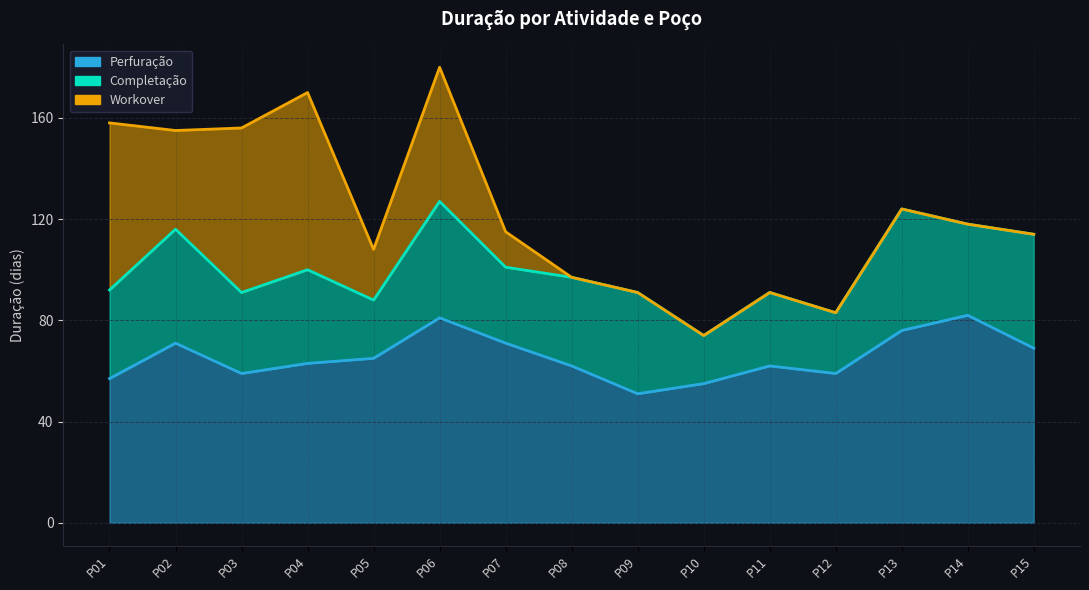

In Perfuração, how many points are lower than both neighbors (excluding endpoints)?

3